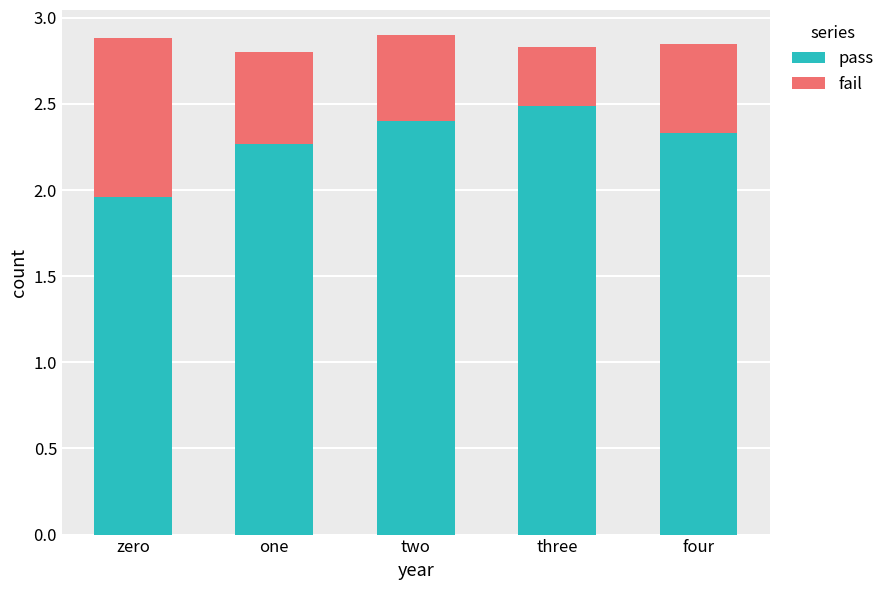

Which category has the highest value in the pass series?

three